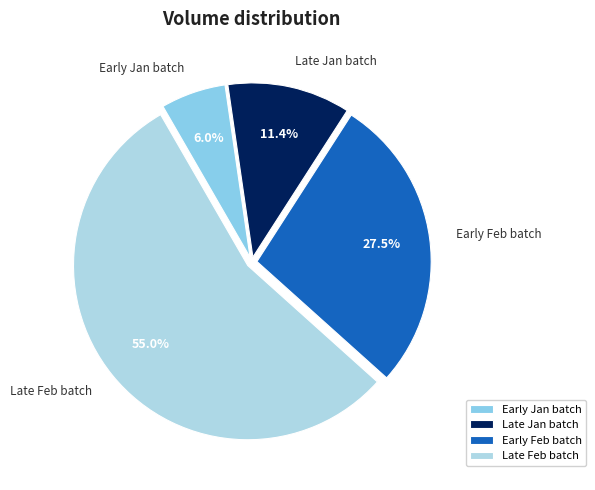

Count the number of slices in the pie.

4